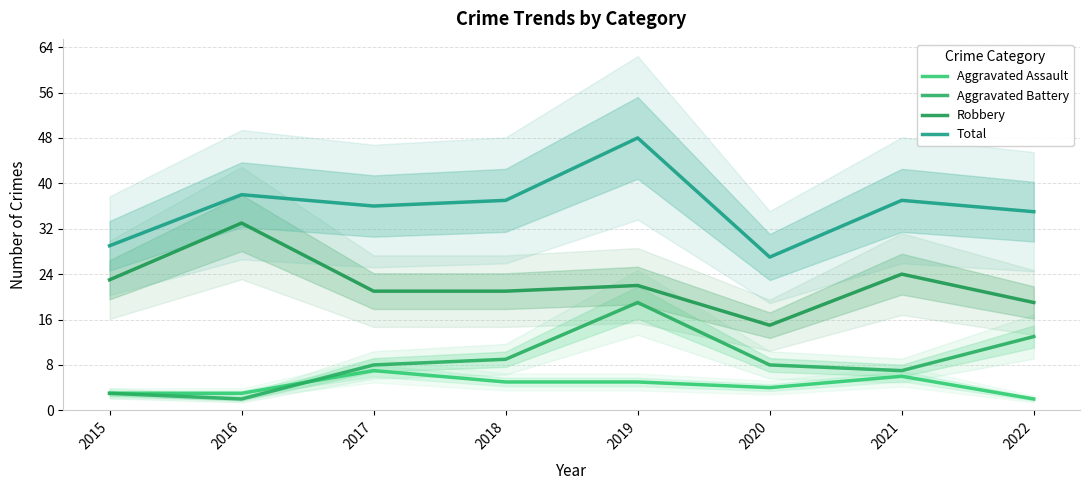

What is the value of the Aggravated Battery point at the 7th from the left?

7